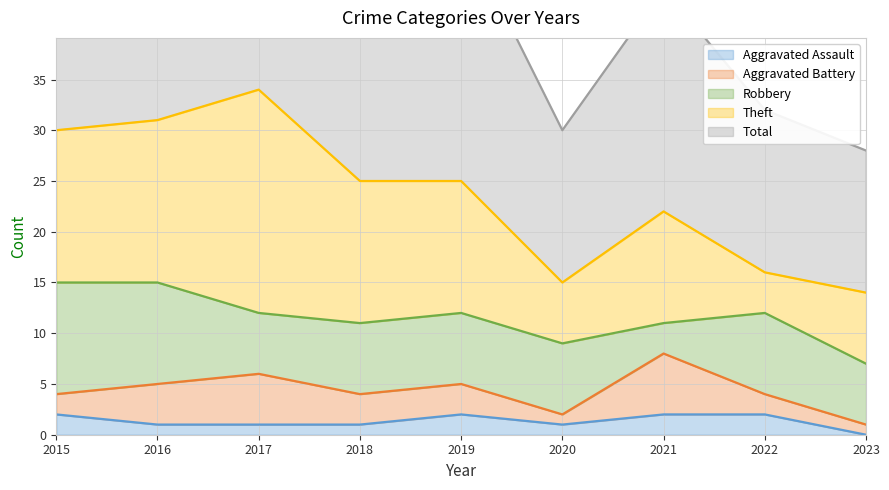

How many interior local peaks does the Aggravated Assault series have?

1